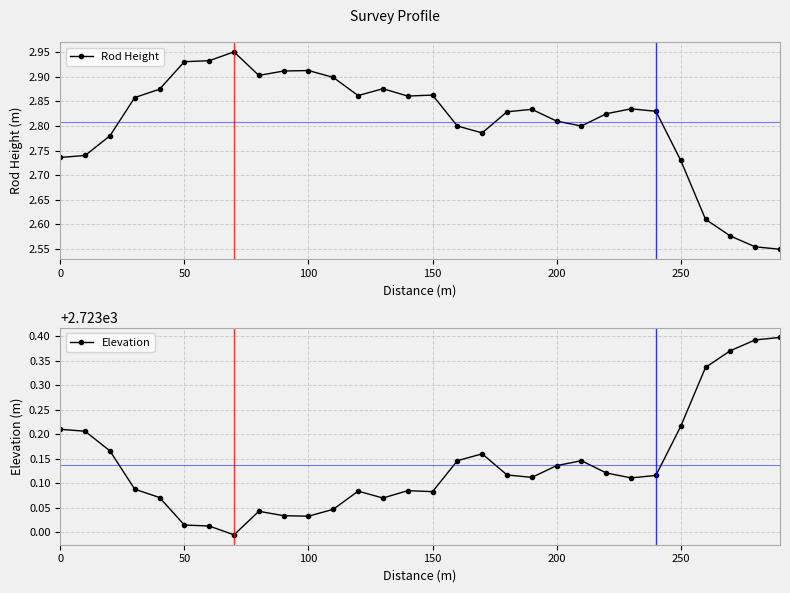

True or false: Rod Height has more than 2 points higher than both neighbors.

True